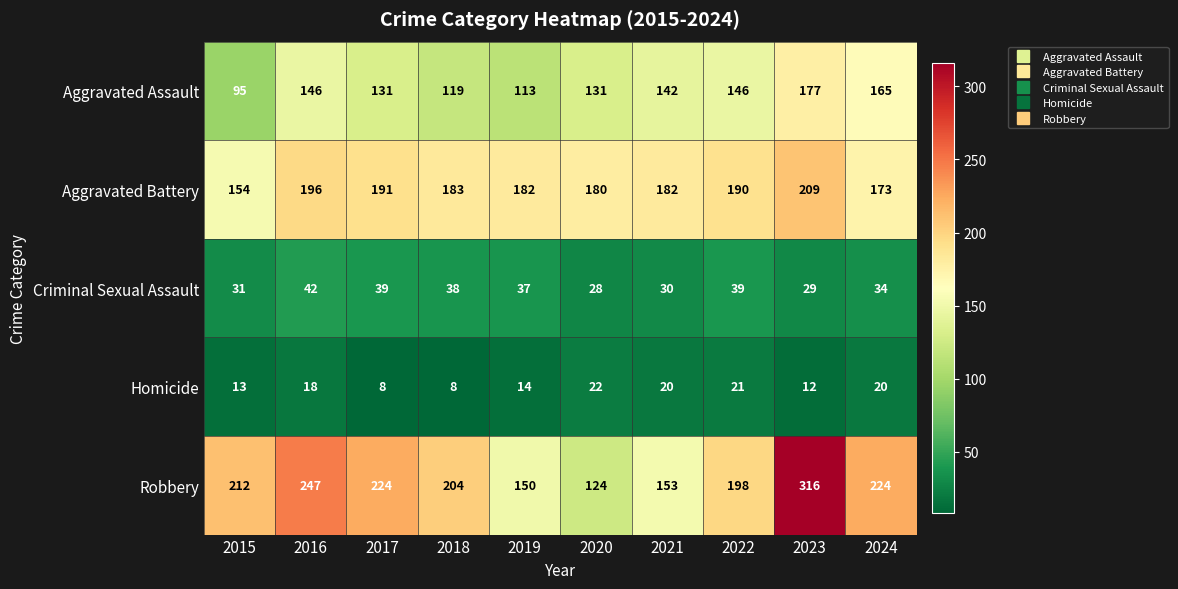

What is the maximum value for Aggravated Assault?

177